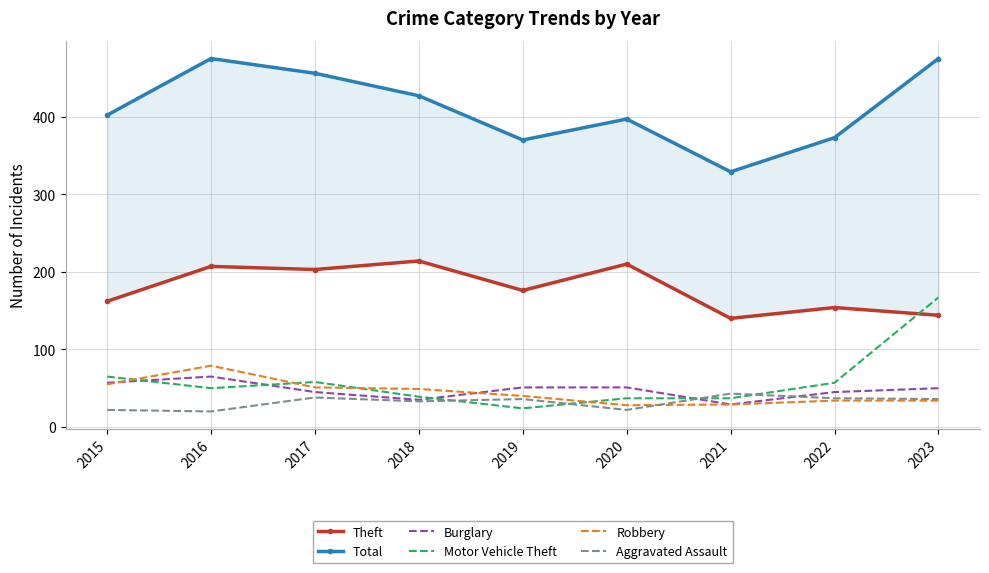

At 2018, list the series in order from smallest to largest.

Aggravated Assault, Burglary, Motor Vehicle Theft, Robbery, Theft, Total